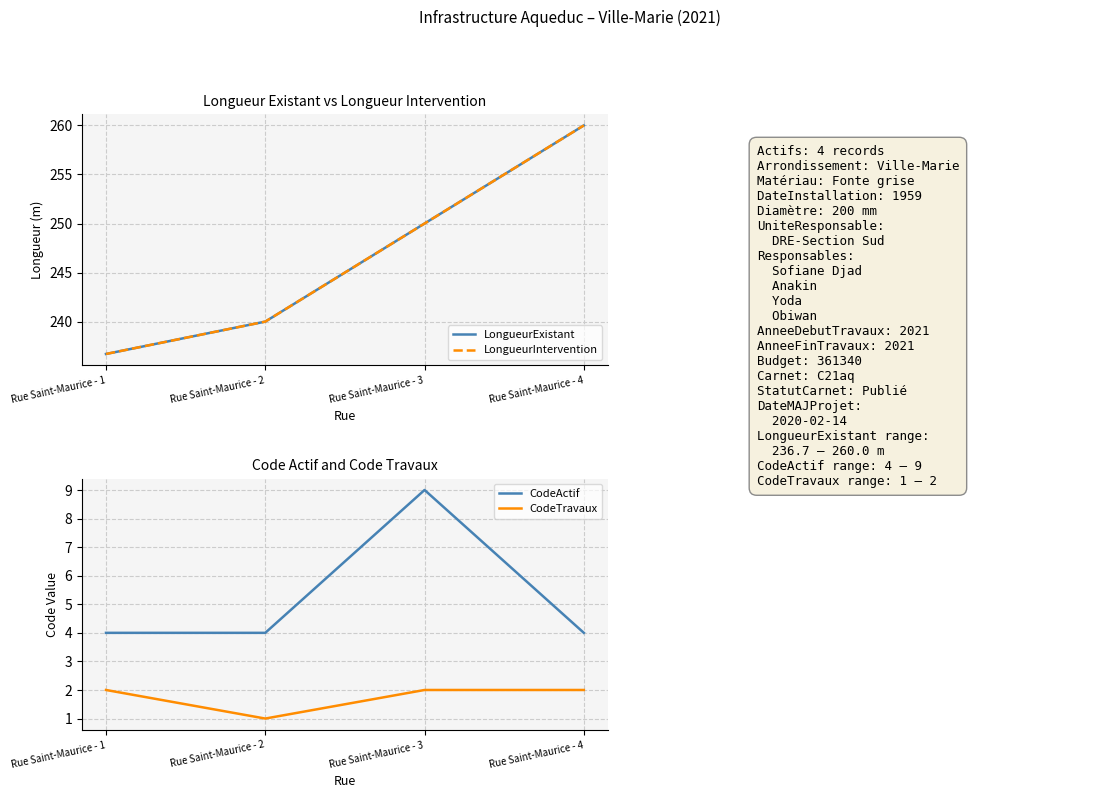

What is the difference between the maximum and minimum values in the CodeTravaux series?

1